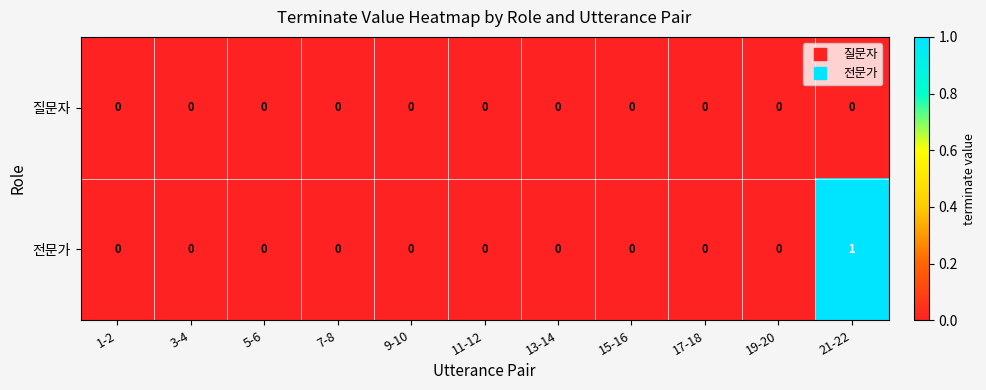

At which category is the sum across all series the highest?

21-22